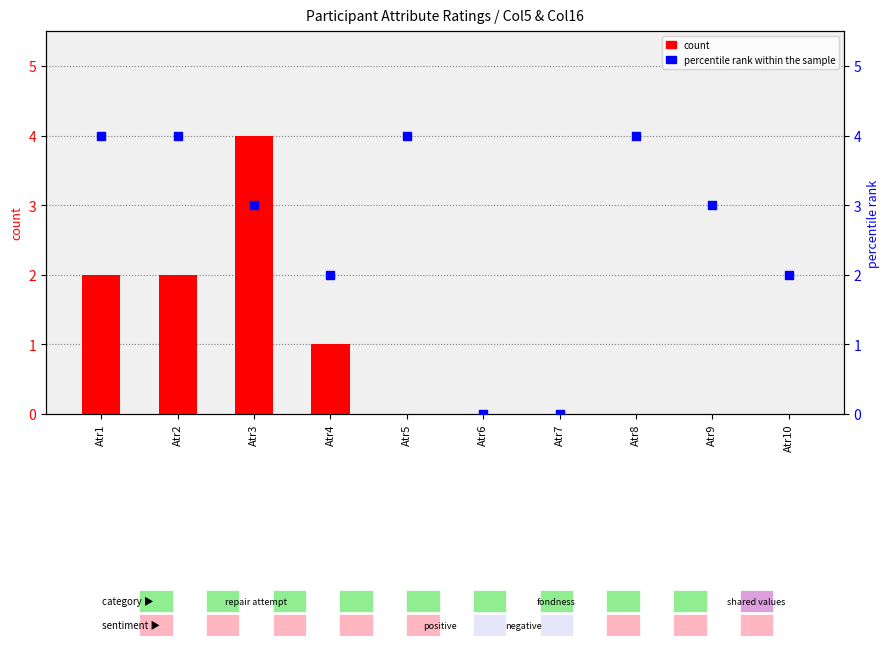

Which series has the widest spread of Y values?

count